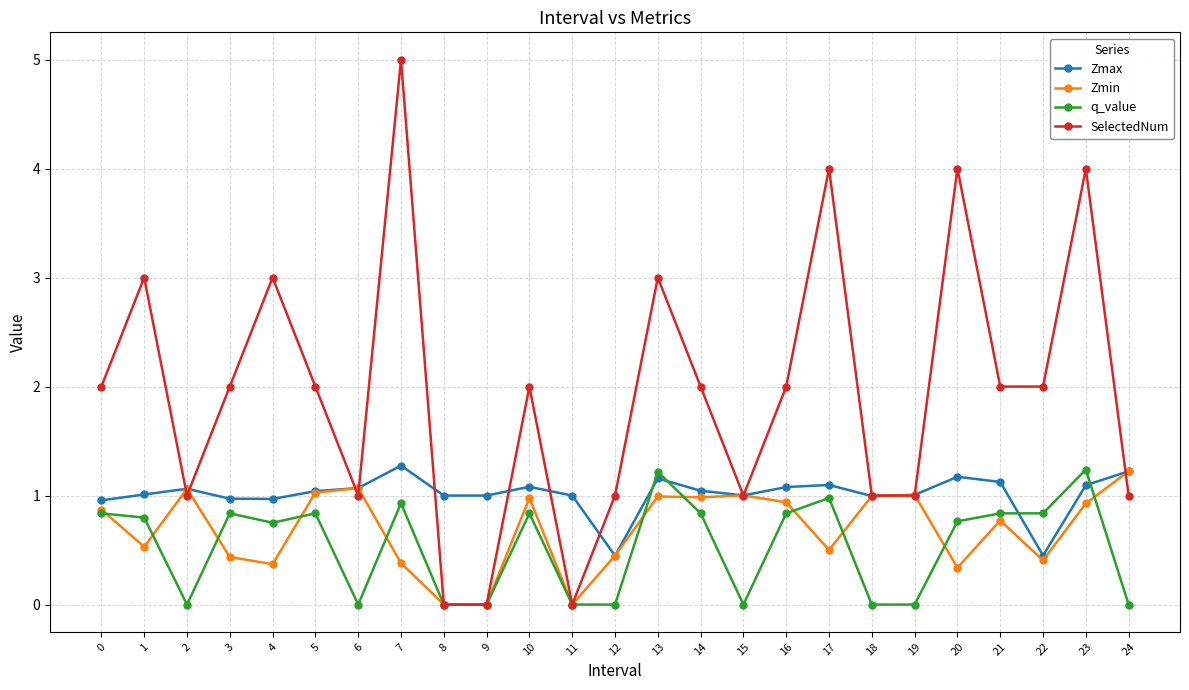

True or false: Zmax has more than 1 points higher than both neighbors.

True